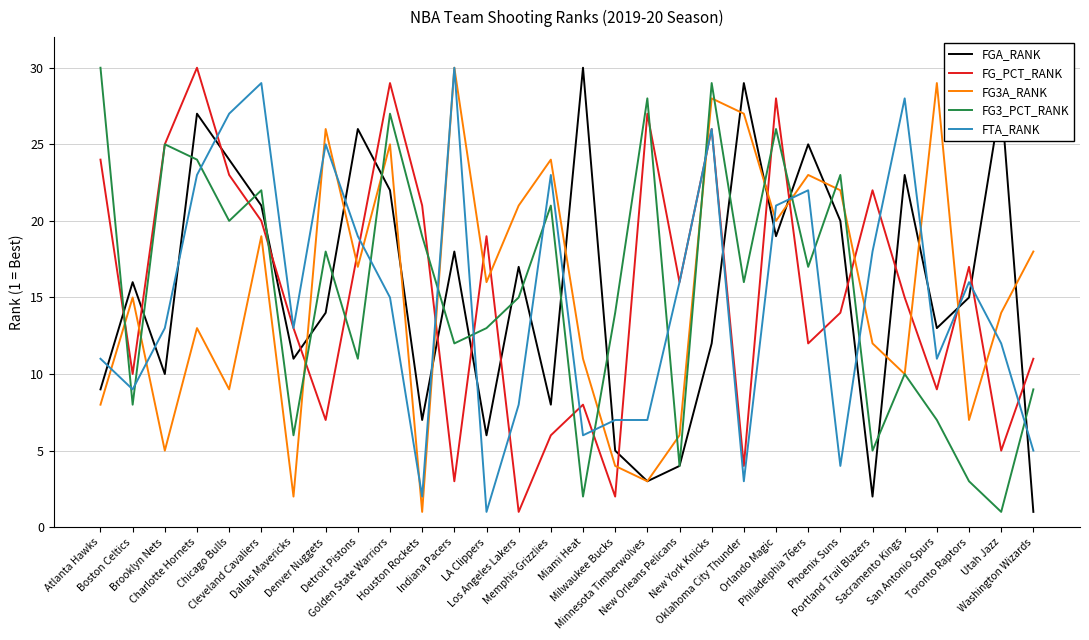

Where is FG3_PCT_RANK nearest to the value 15?

Los Angeles Lakers